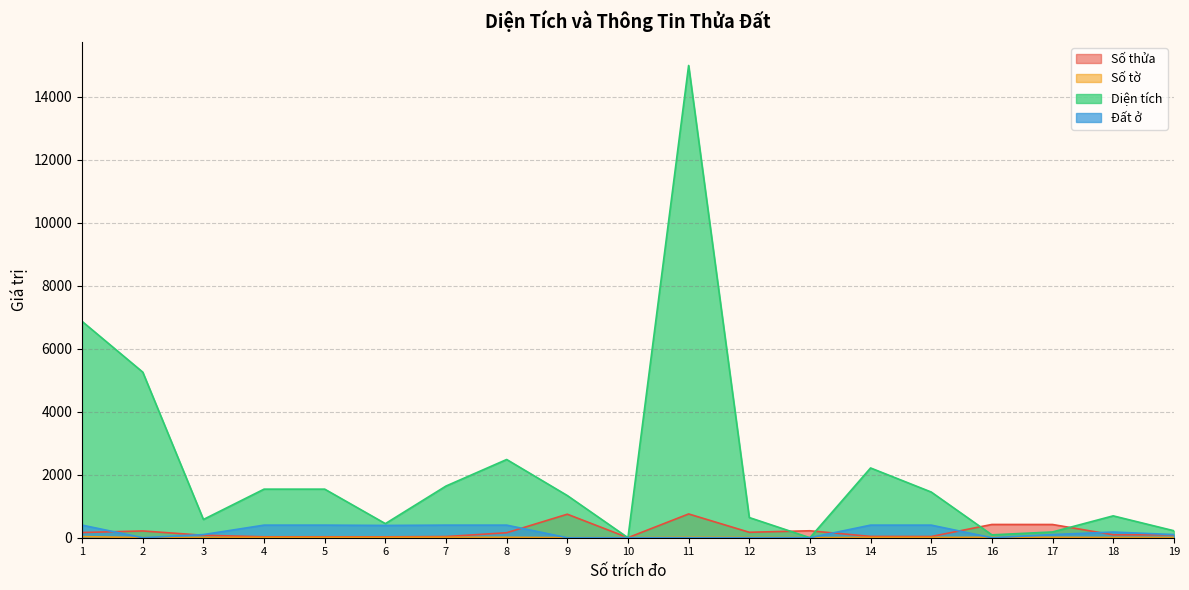

The value of Diện tích at 17 is 183.2. True or false?

True